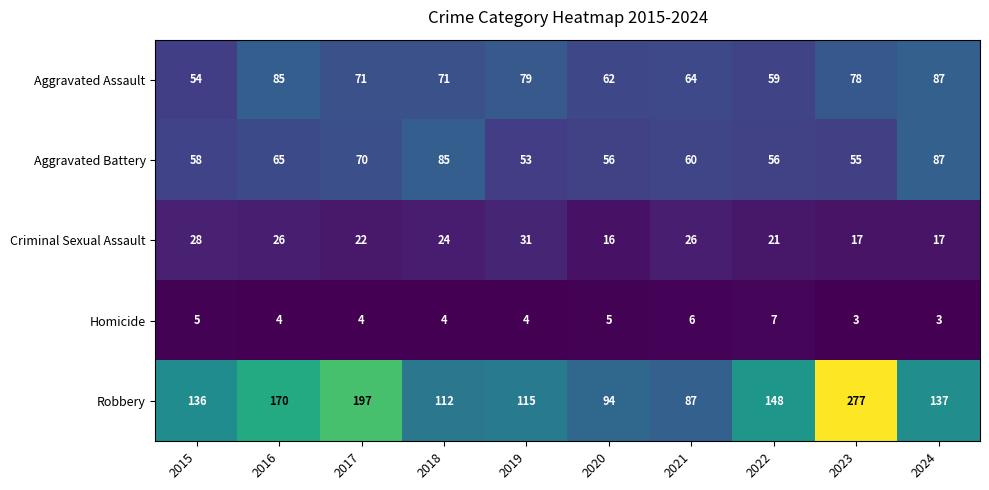

What is the sum of all Criminal Sexual Assault values?

228